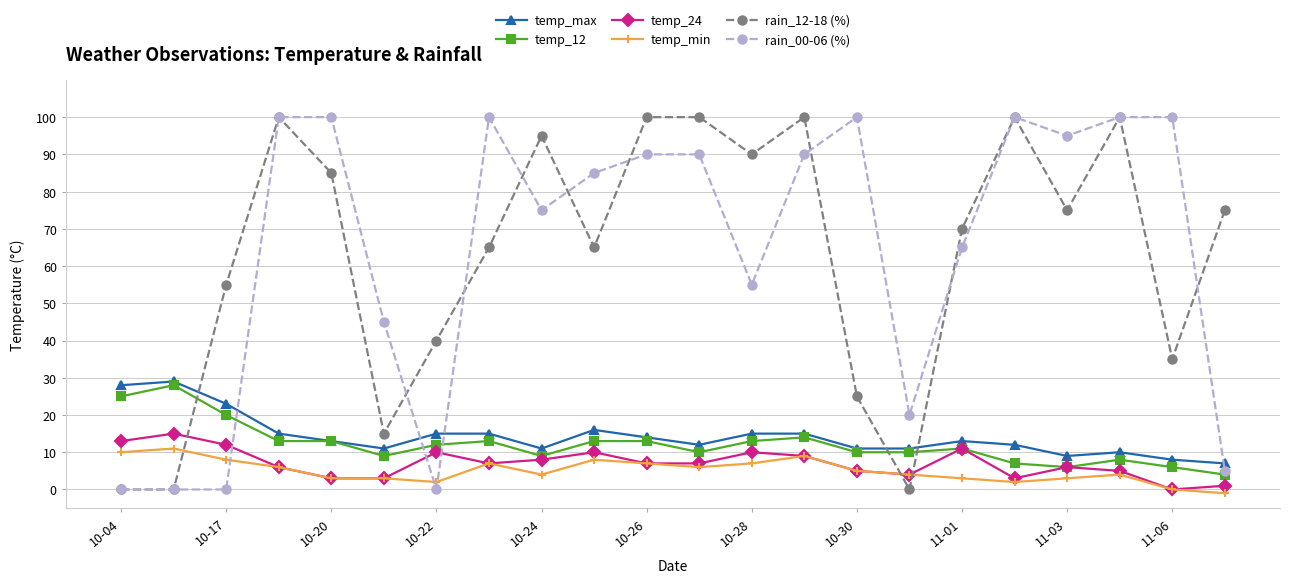

True or false: temp_max and rain_00-06 (%) intersect in this chart.

True